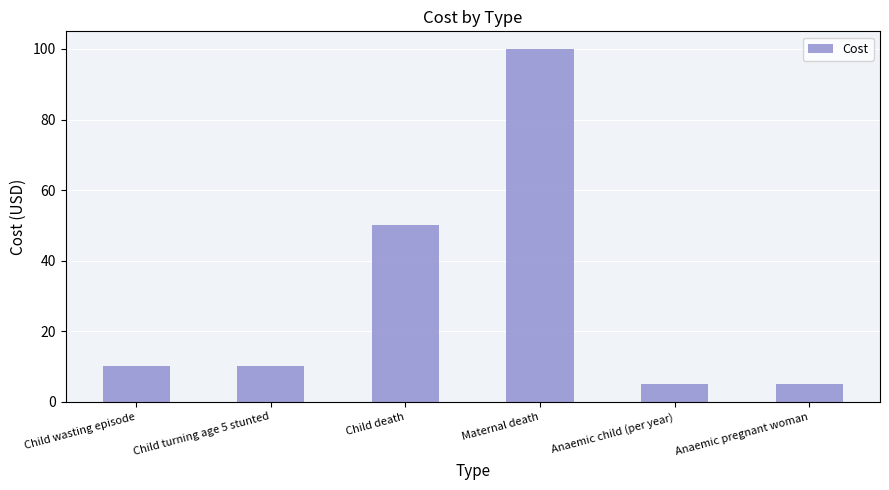

True or false: the data shows 5 at Child turning age 5 stunted.

False